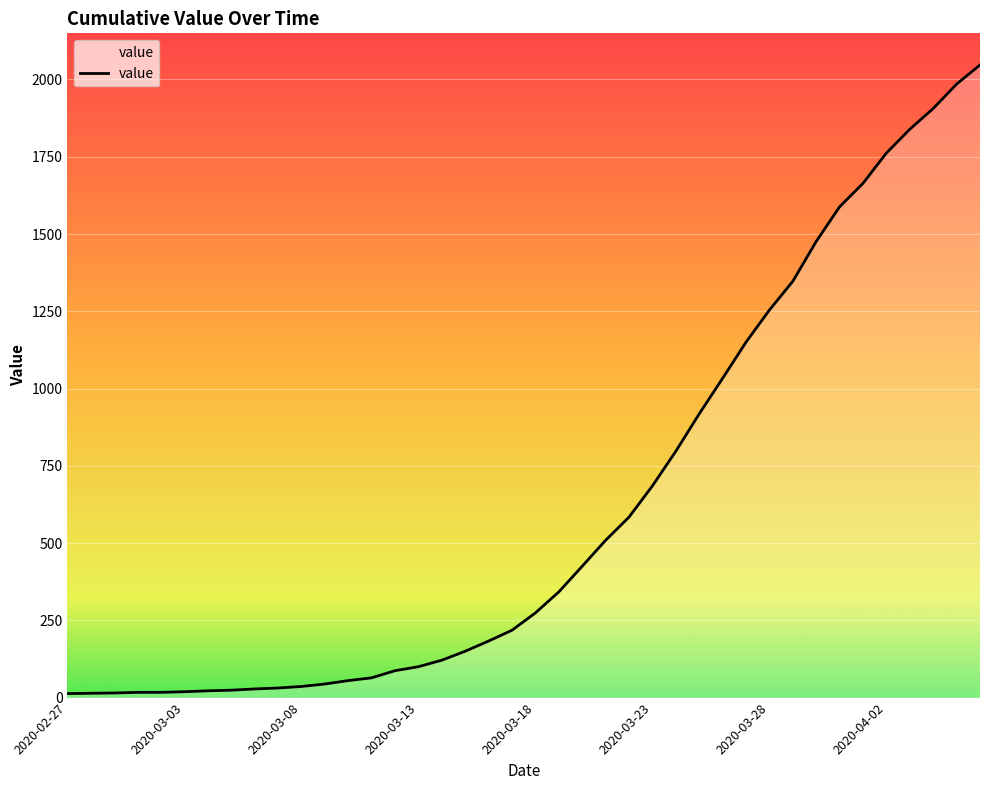

What is the difference between the maximum and minimum values?

2034